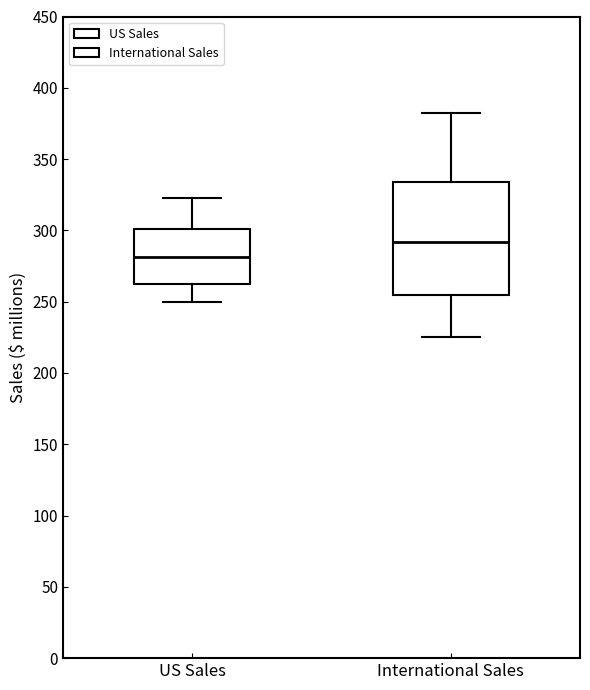

Comparing the boxes themselves (not the whiskers), which one is the tallest?

International Sales